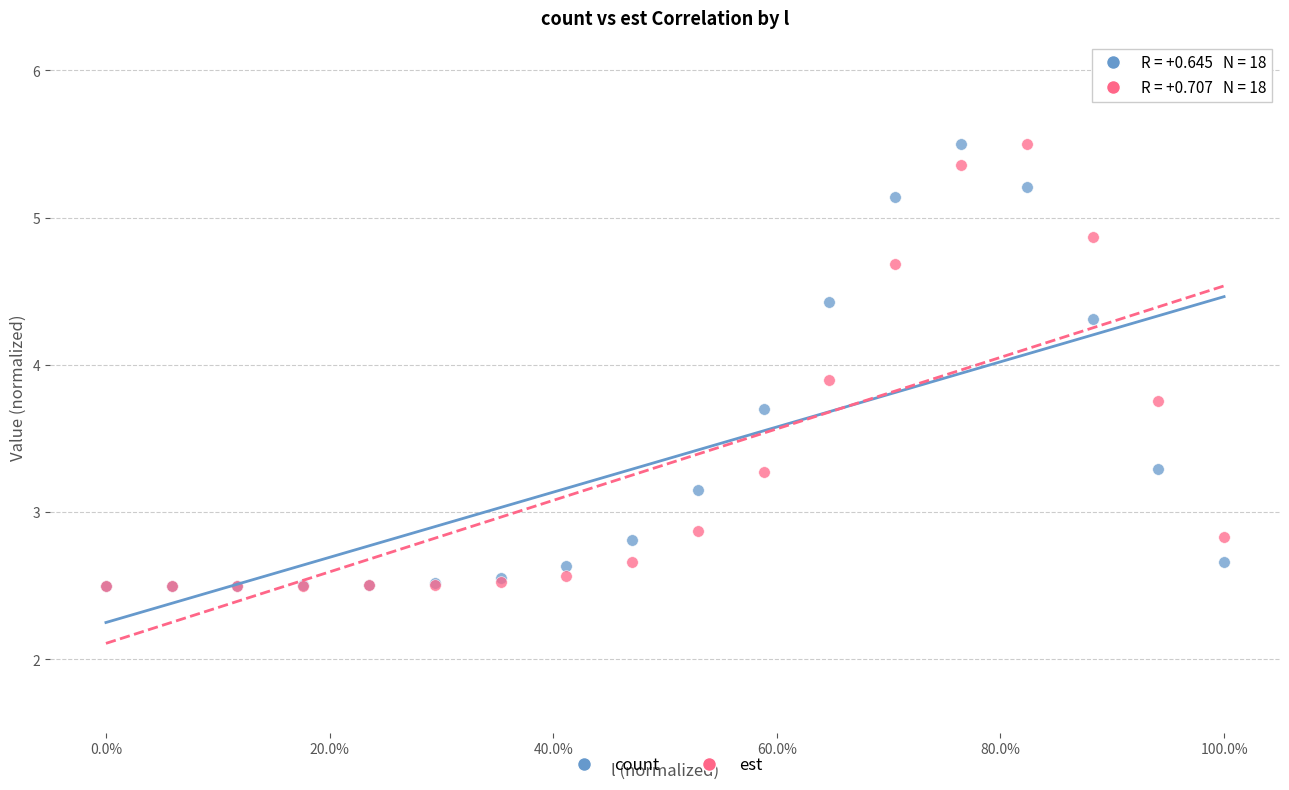

Across all series, what Y value is closest to 4?

3.9